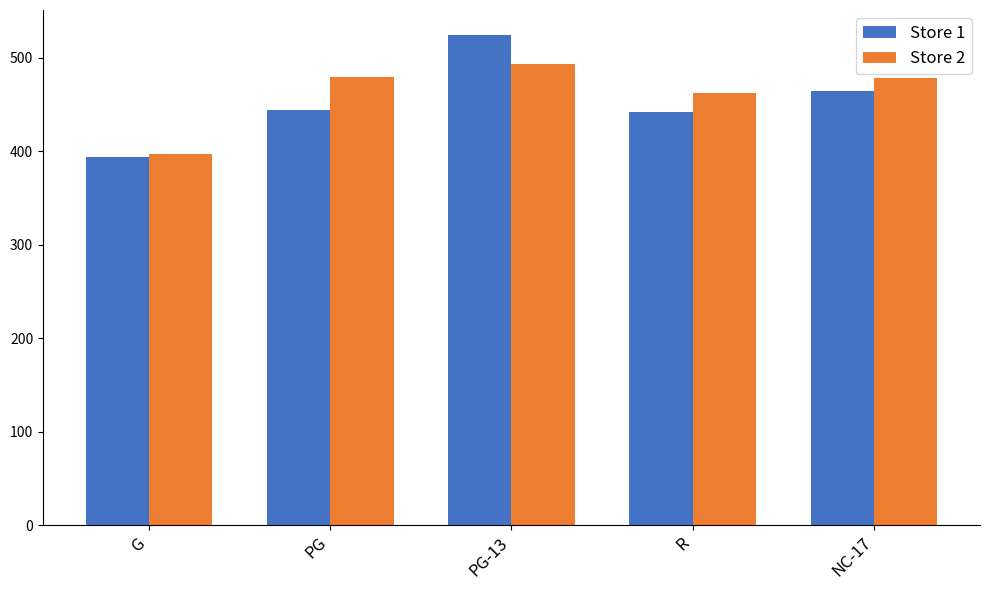

At which label is Store 1 closest to 459?

NC-17